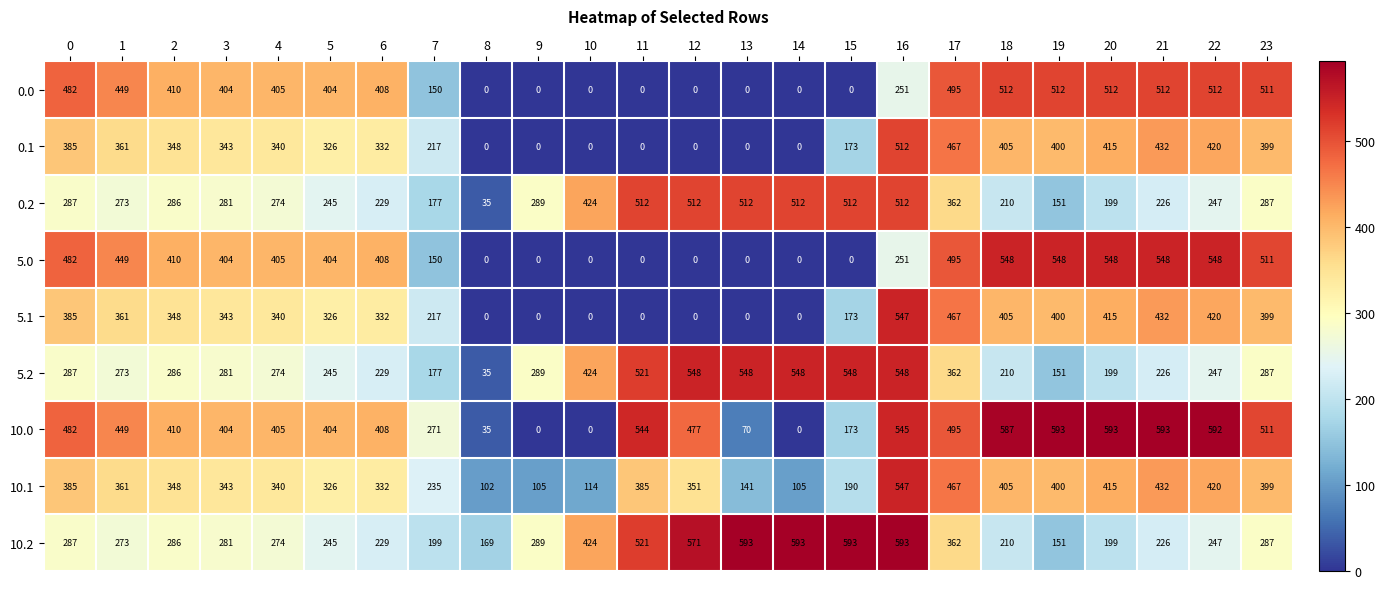

Count the number of categories in the chart.

24